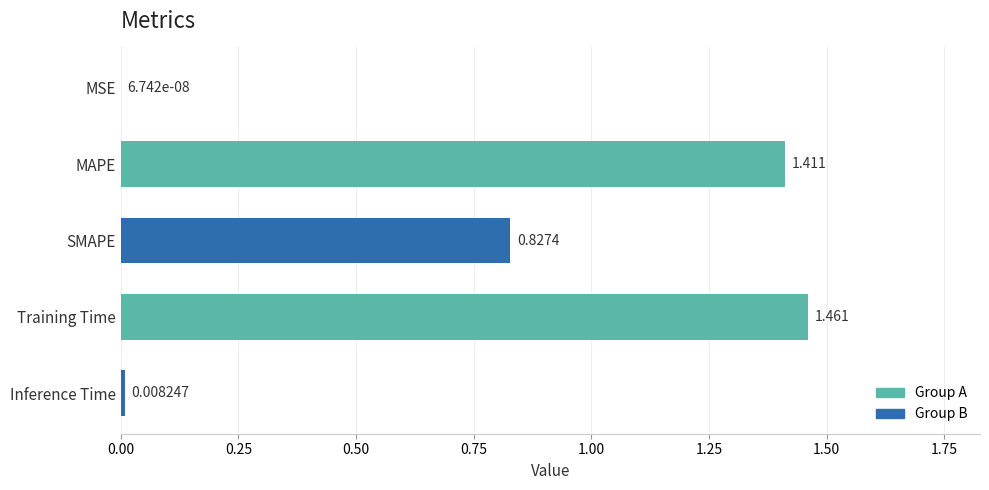

Between Training Time and MAPE, which is larger?

Training Time